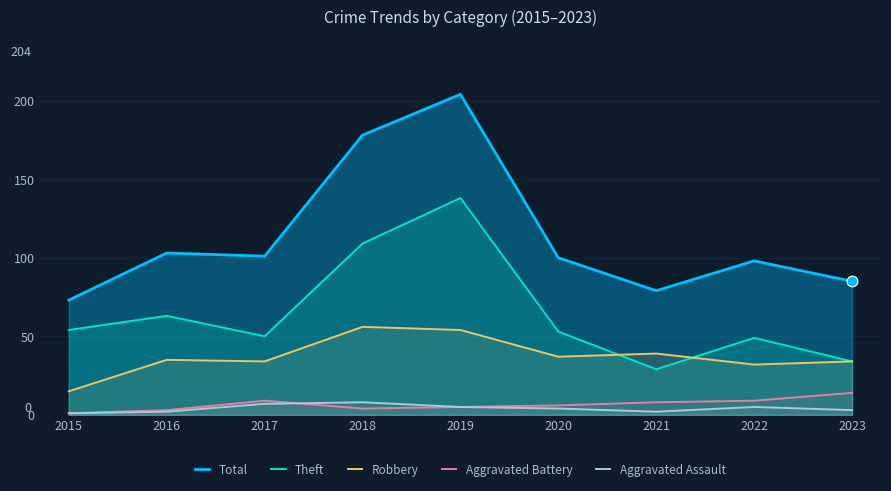

Which series reaches the minimum Y coordinate?

Aggravated Battery